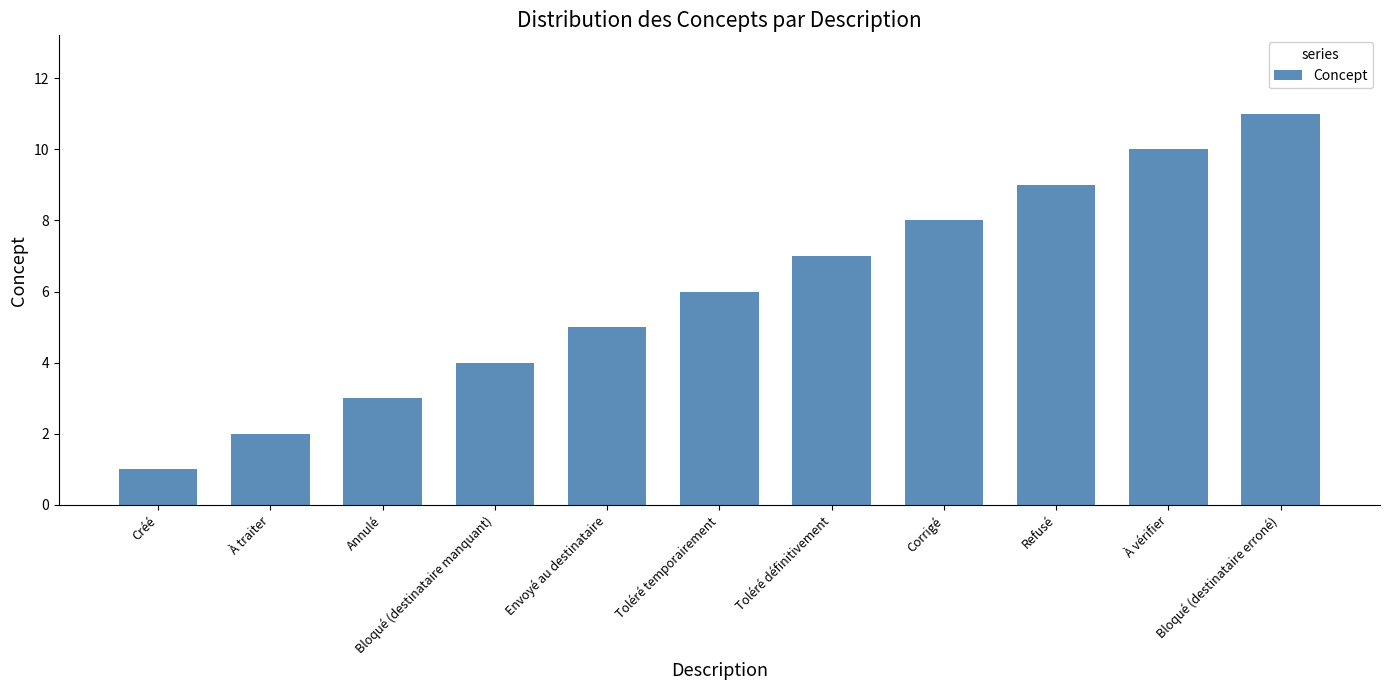

What is the difference between the values at Corrigé and Créé?

7